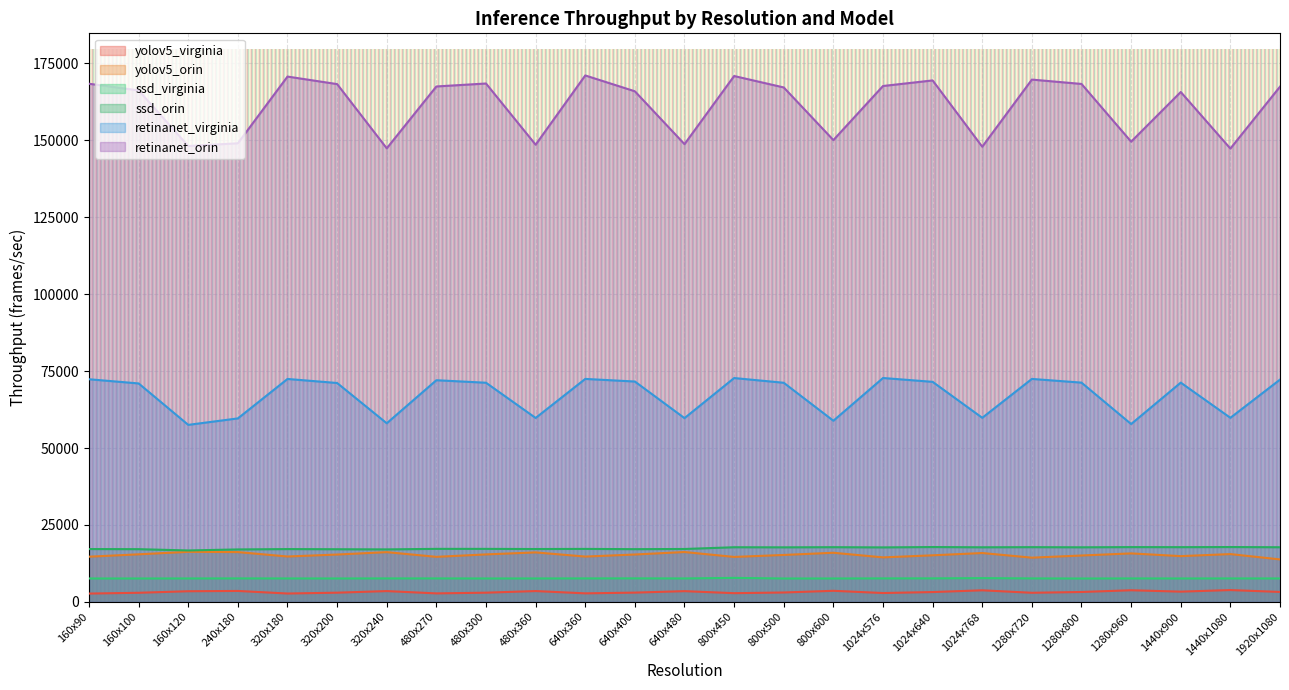

Between 1024x640 and 1280x720, which is larger?

1024x640